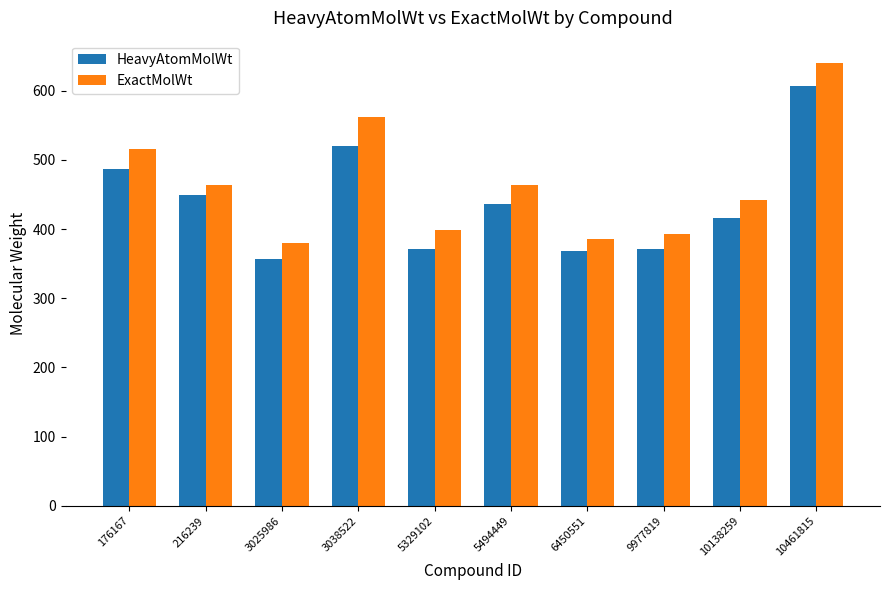

Are the bars grouped side by side (vs. stacked)?

Yes